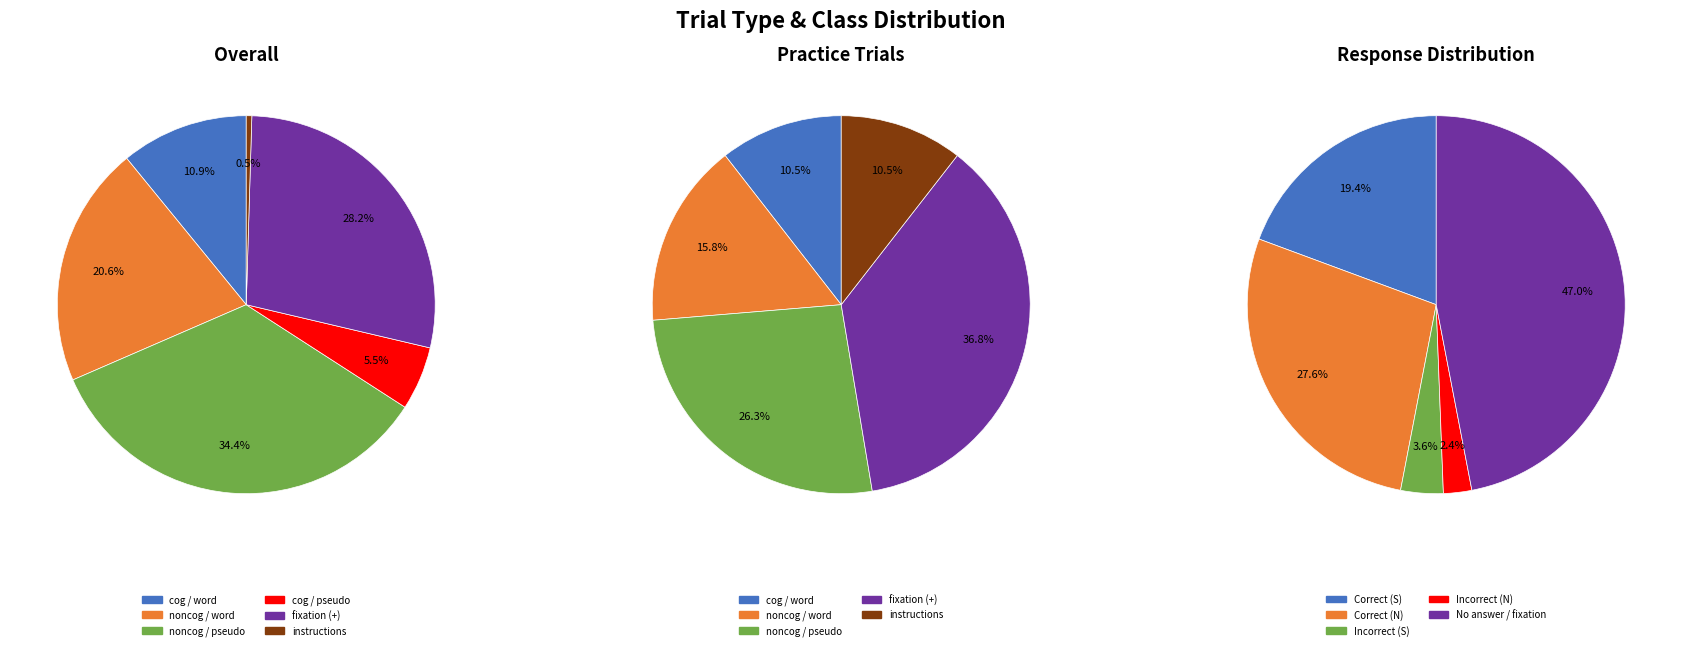

The prac slice represents 6% of the pie. True or false?

True